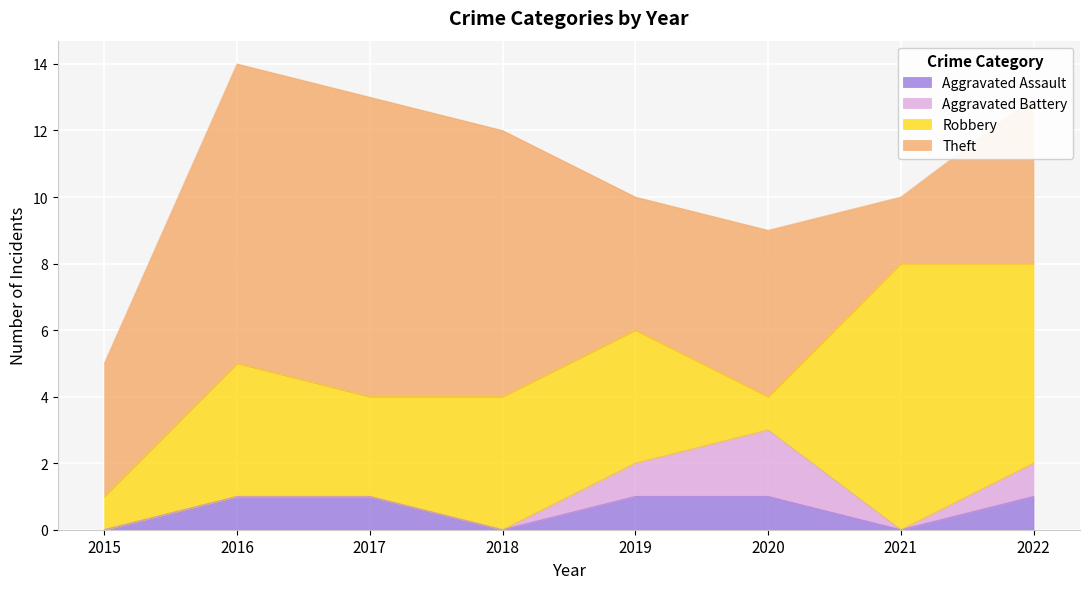

True or false: Theft has more than 0 points higher than both neighbors.

True